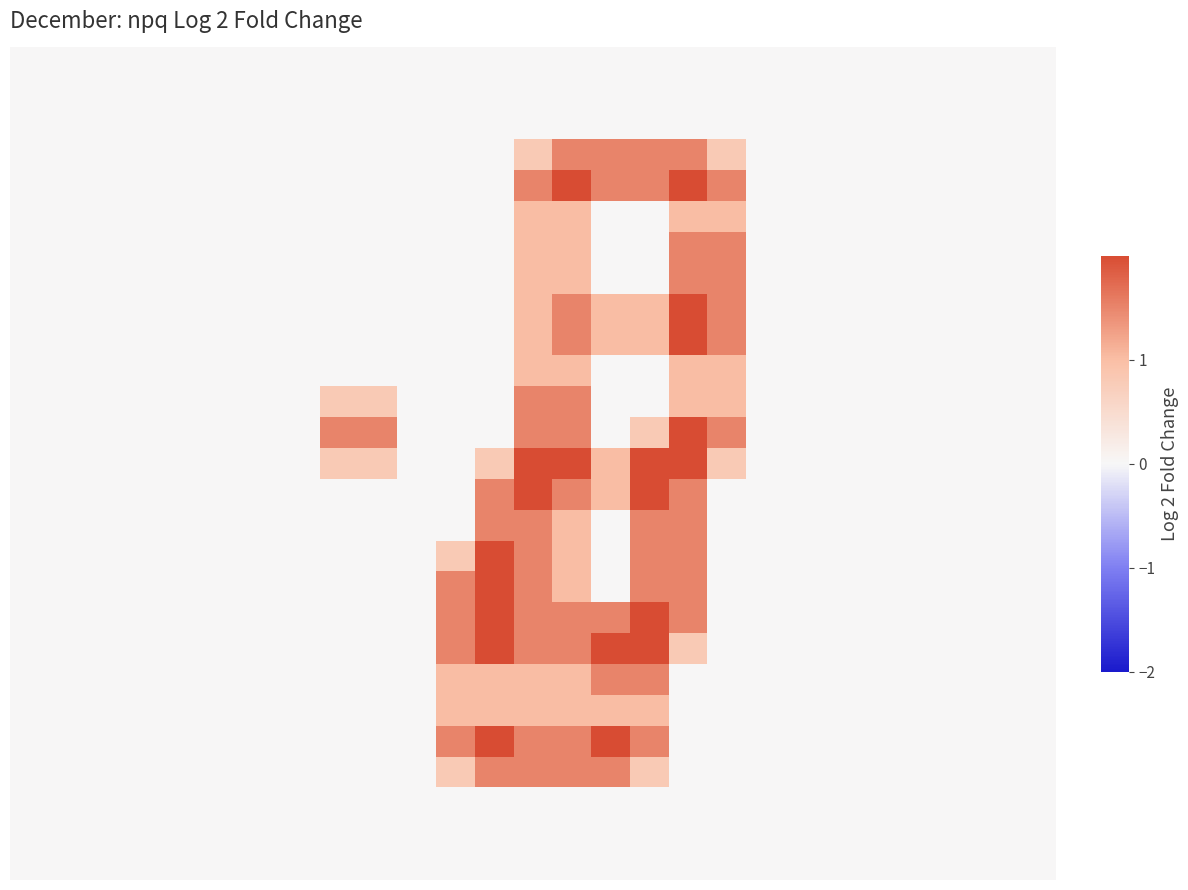

How many categories are shown in the chart?

27